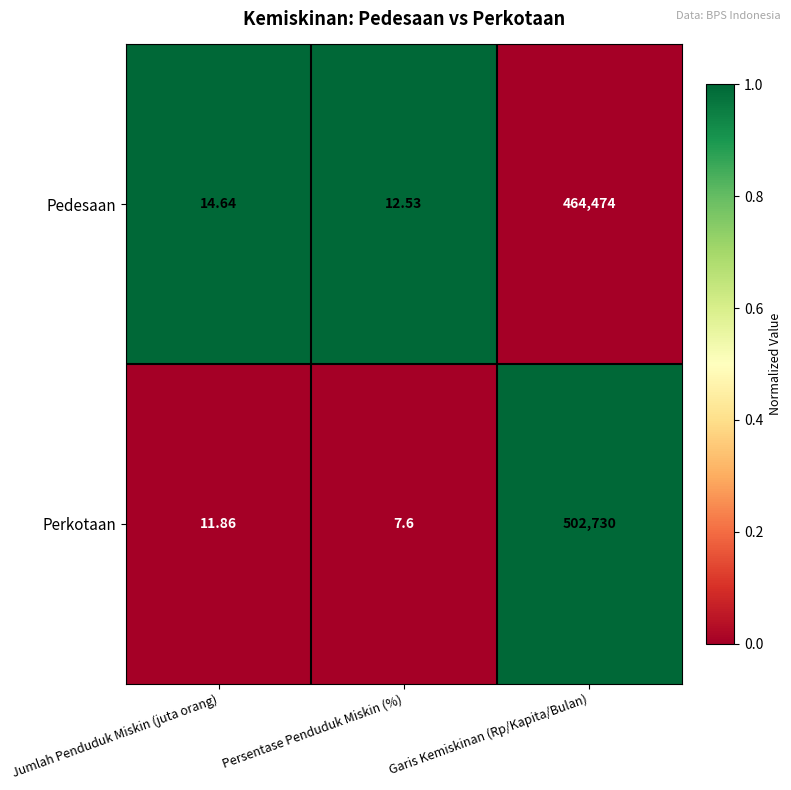

List the series in order of their overall mean, highest first.

Perkotaan, Pedesaan